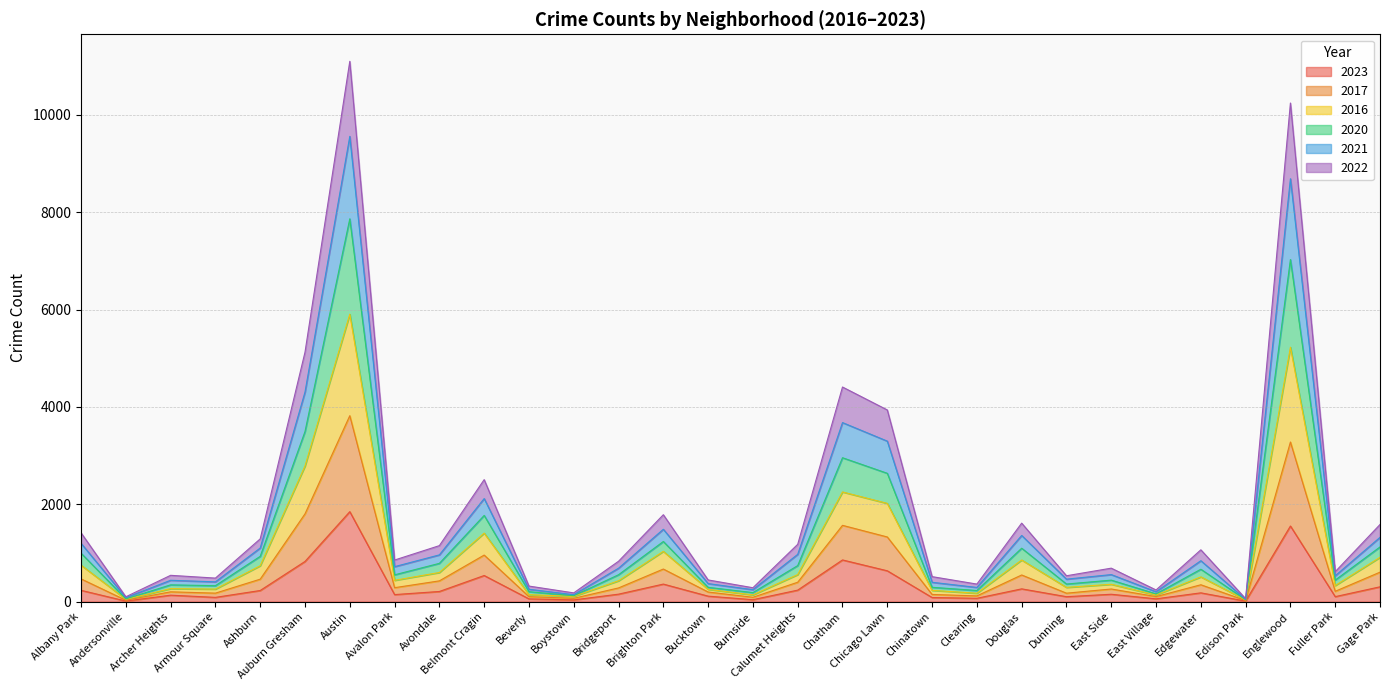

At which category is the sum across all series the highest?

Austin